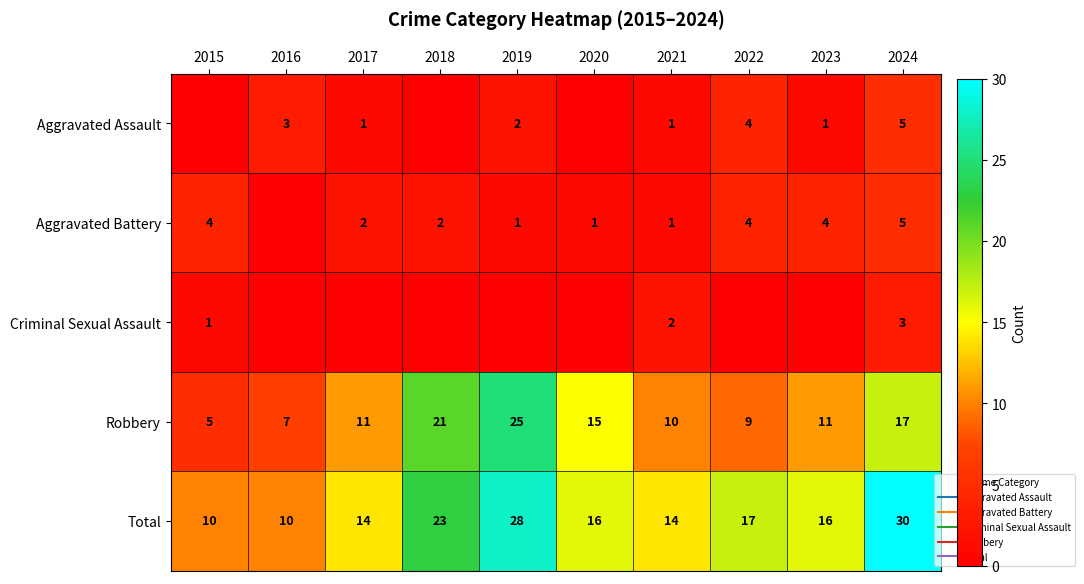

What is the highest value of the Aggravated Assault series?

5